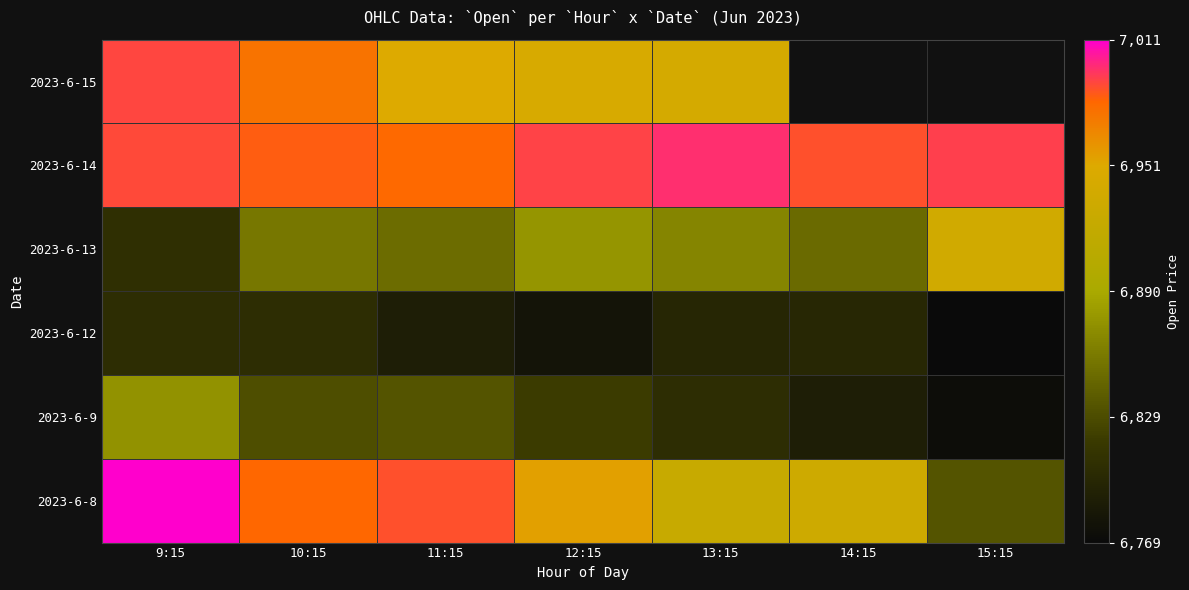

Which has a higher value, 13:15 or 10:15?

10:15